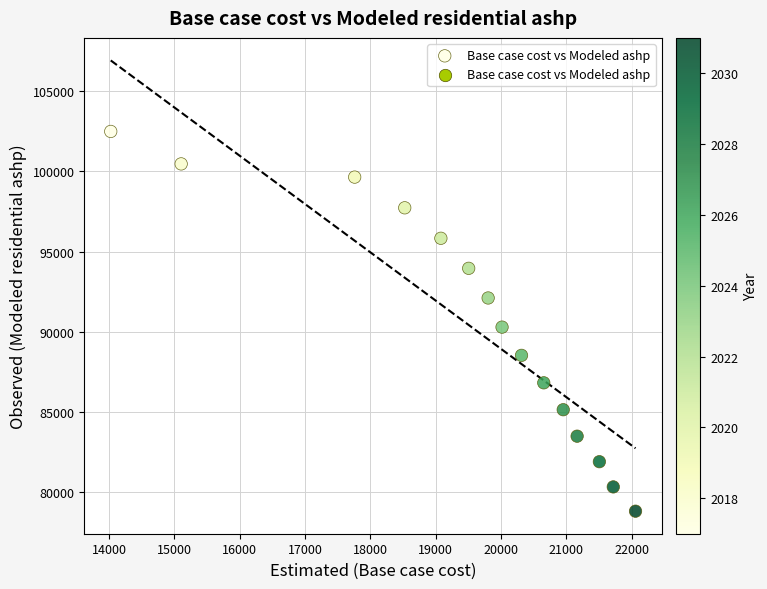

What Y value in the scatter plot is closest to 90658?

90296.2